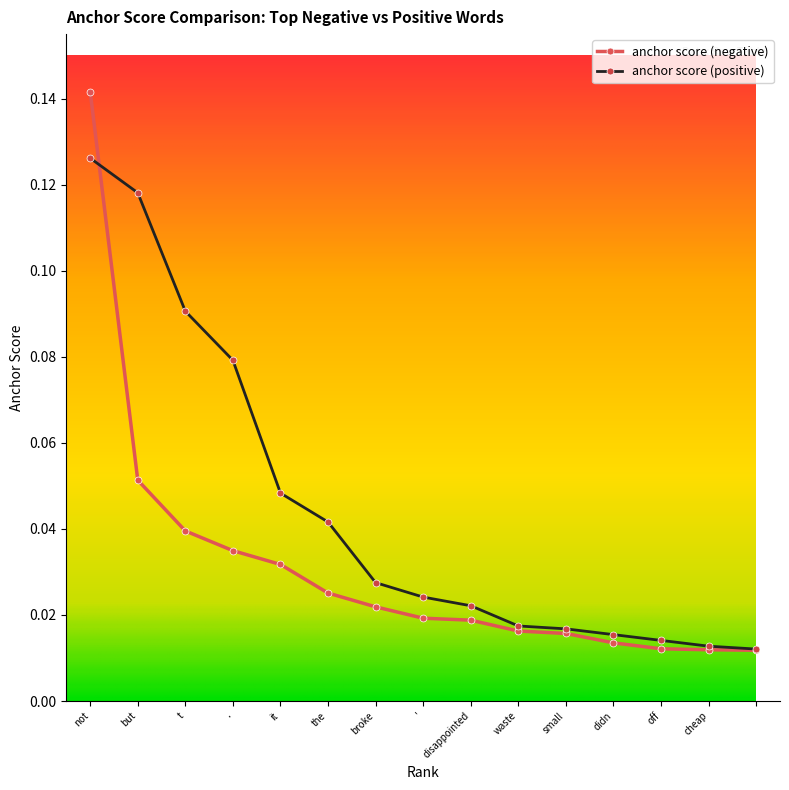

Rank the series by their maximum value, from highest to lowest.

anchor score (negative), anchor score (positive)